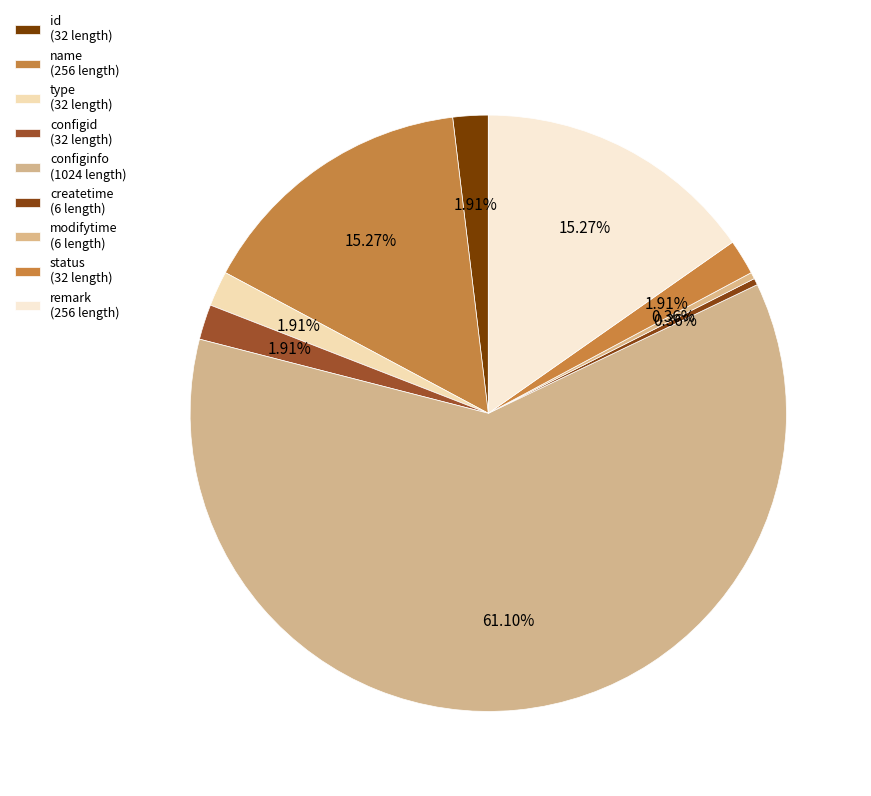

What is the ratio of the value at id to the value at configid?

1.0